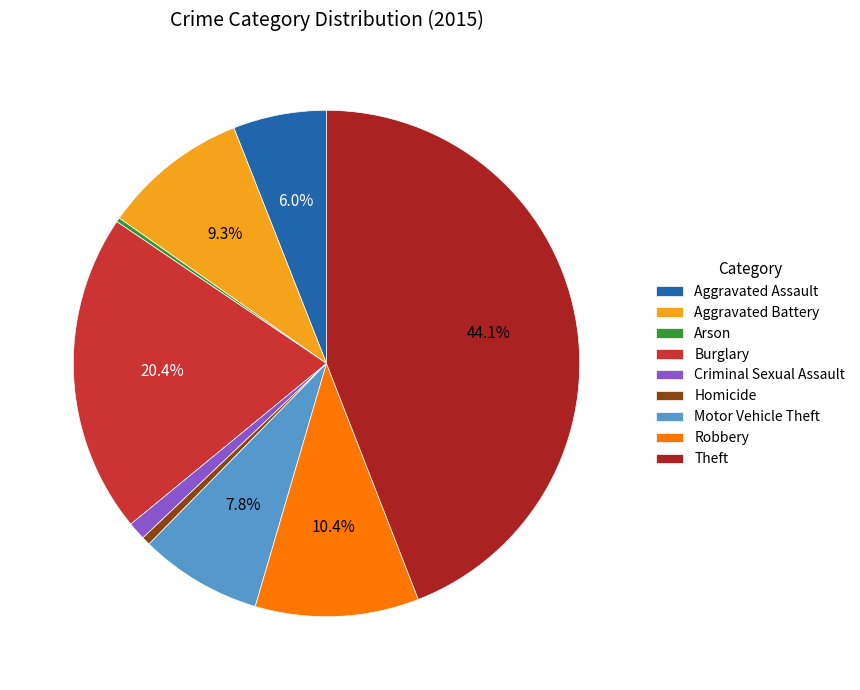

Is it true that Robbery is 10% of the pie?

True